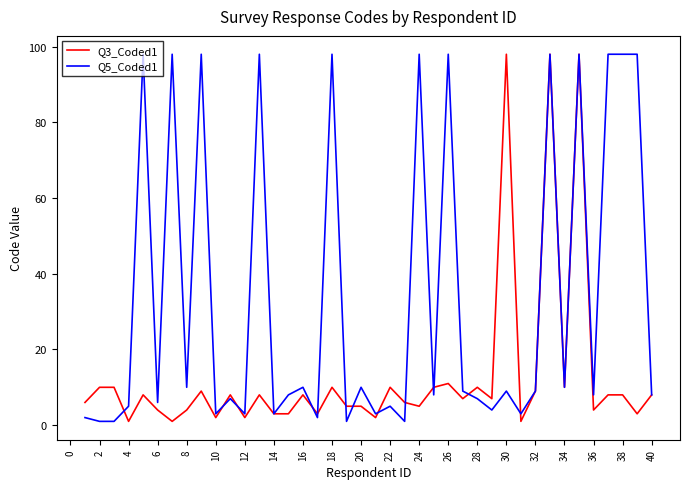

Rank the series by their average value, from lowest to highest.

Q3_Coded1, Q5_Coded1